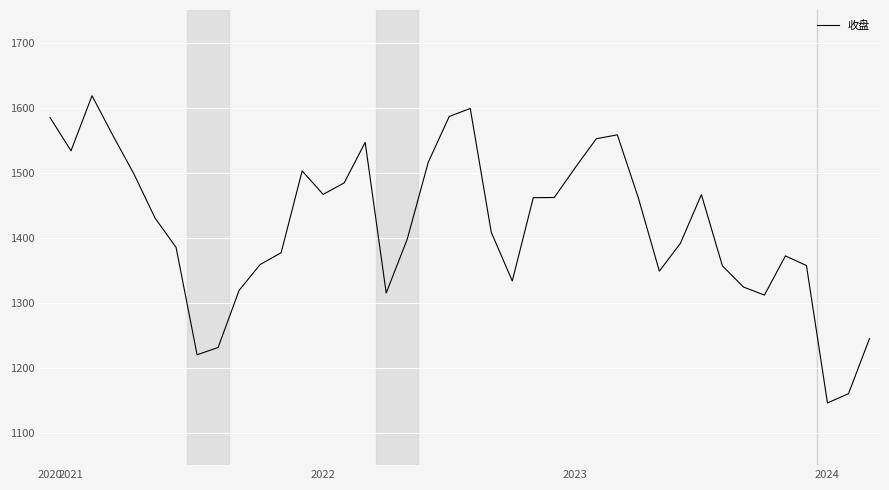

What is the smallest value displayed?

1145.7